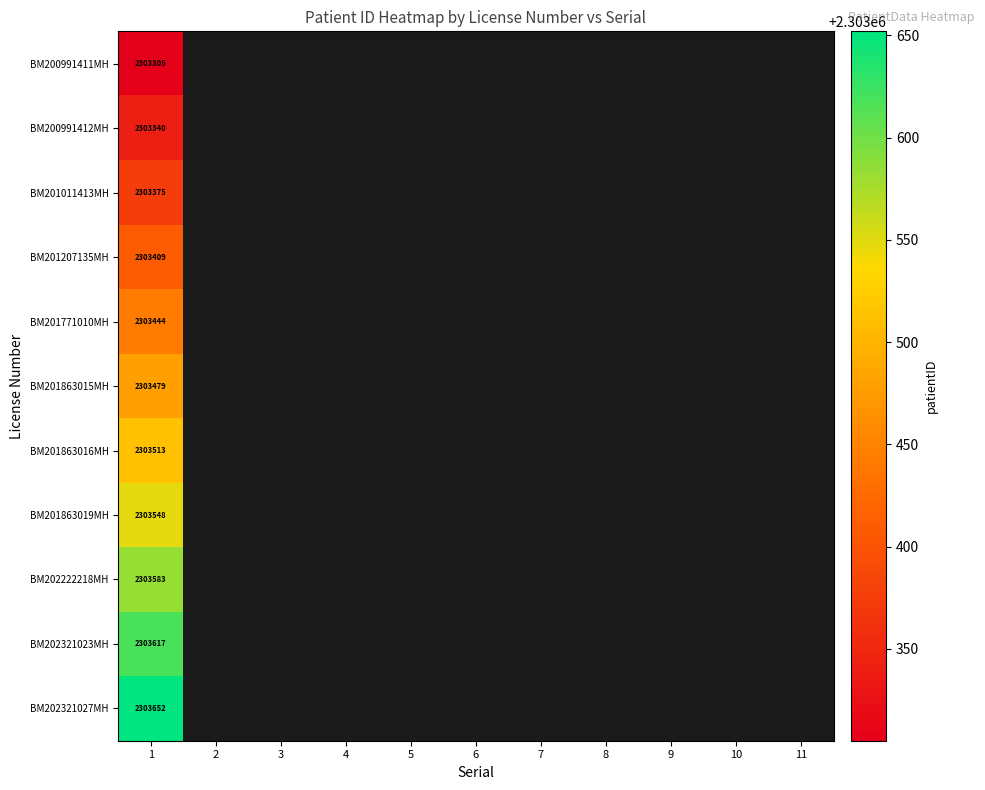

At how many categories does at least one series exceed 2303368?

1